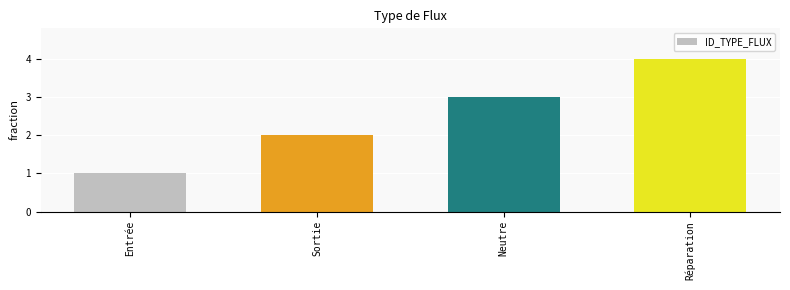

What is the sum of the values at Réparation and Neutre?

7